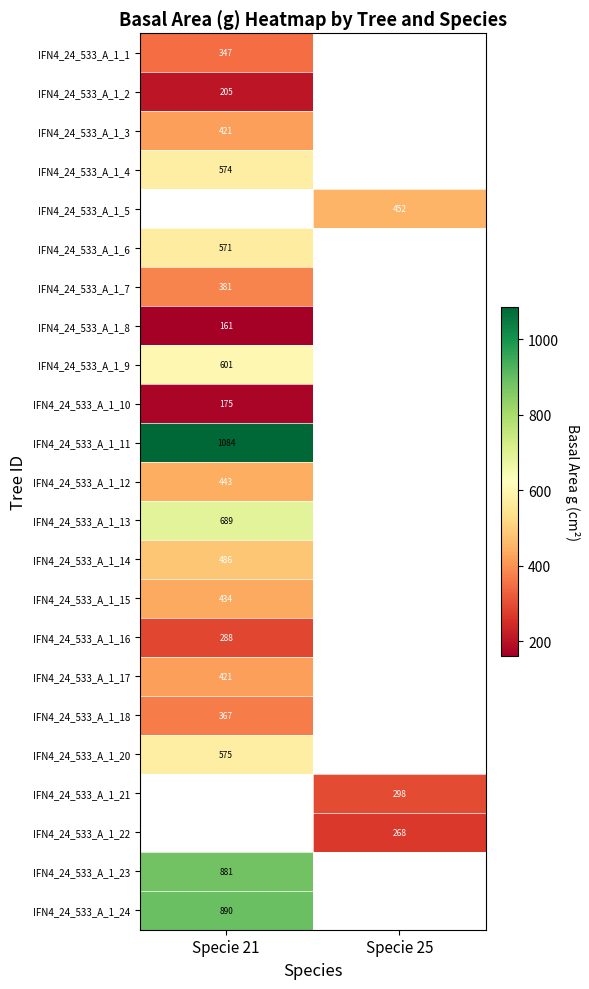

The IFN4_24_533_A_1_24 series shows 890.0 at Specie 21. True or false?

True